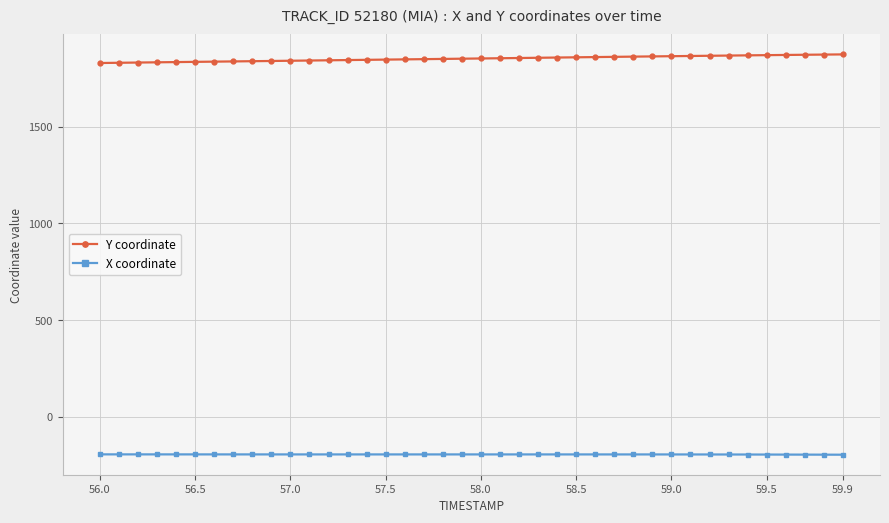

At how many categories does at least one series exceed 1759?

40